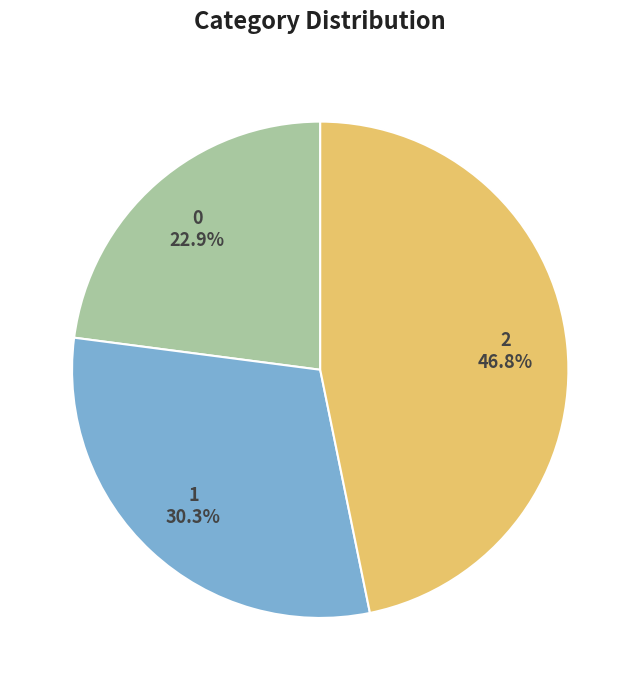

Which has a higher value, 0 or 2?

2